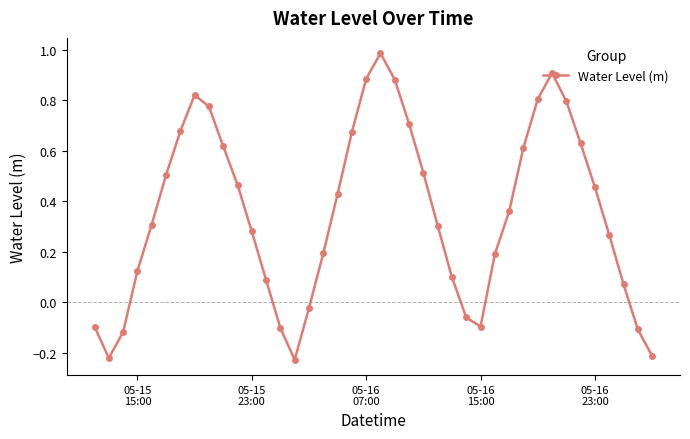

How many interior local peaks (higher than both neighbors) does the data have?

3